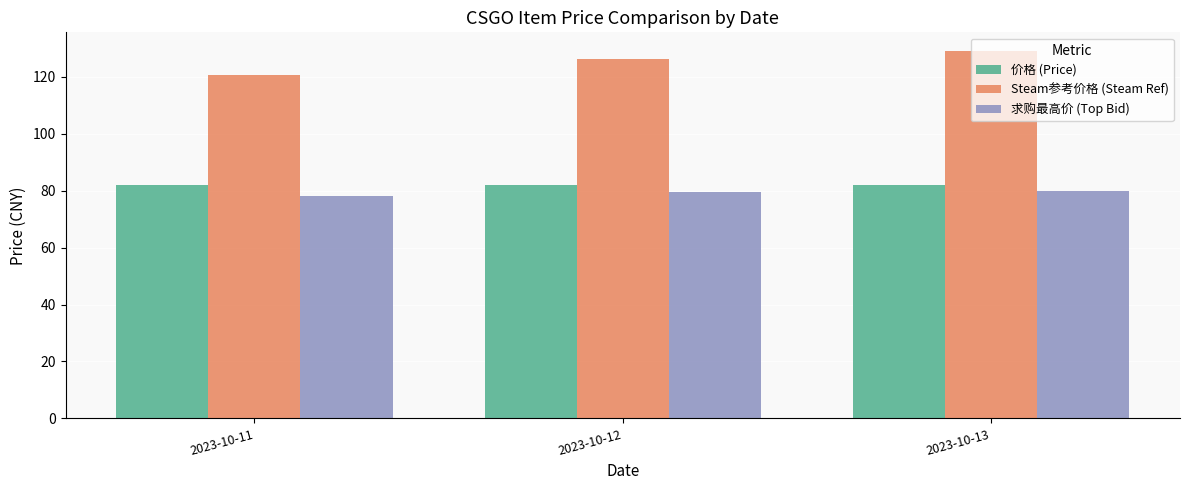

Which series has the largest range (max minus min)?

Steam参考价格 (Steam Ref)